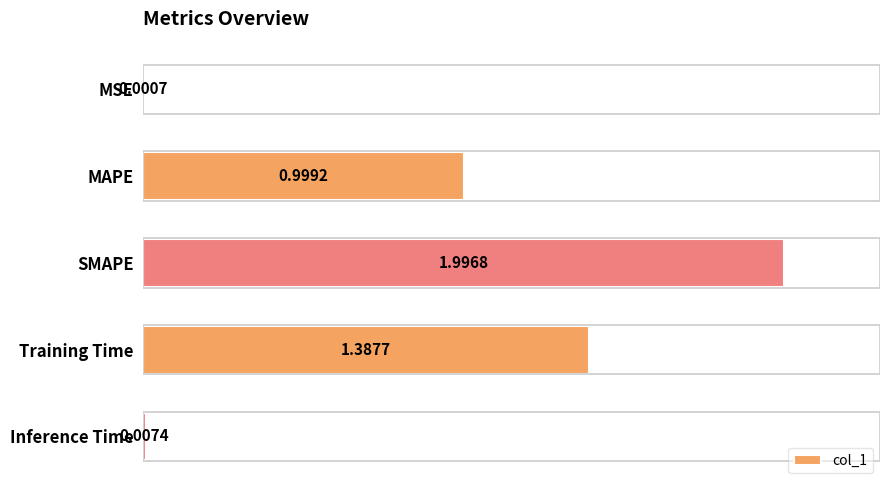

At which label is the value closest to 0?

MSE